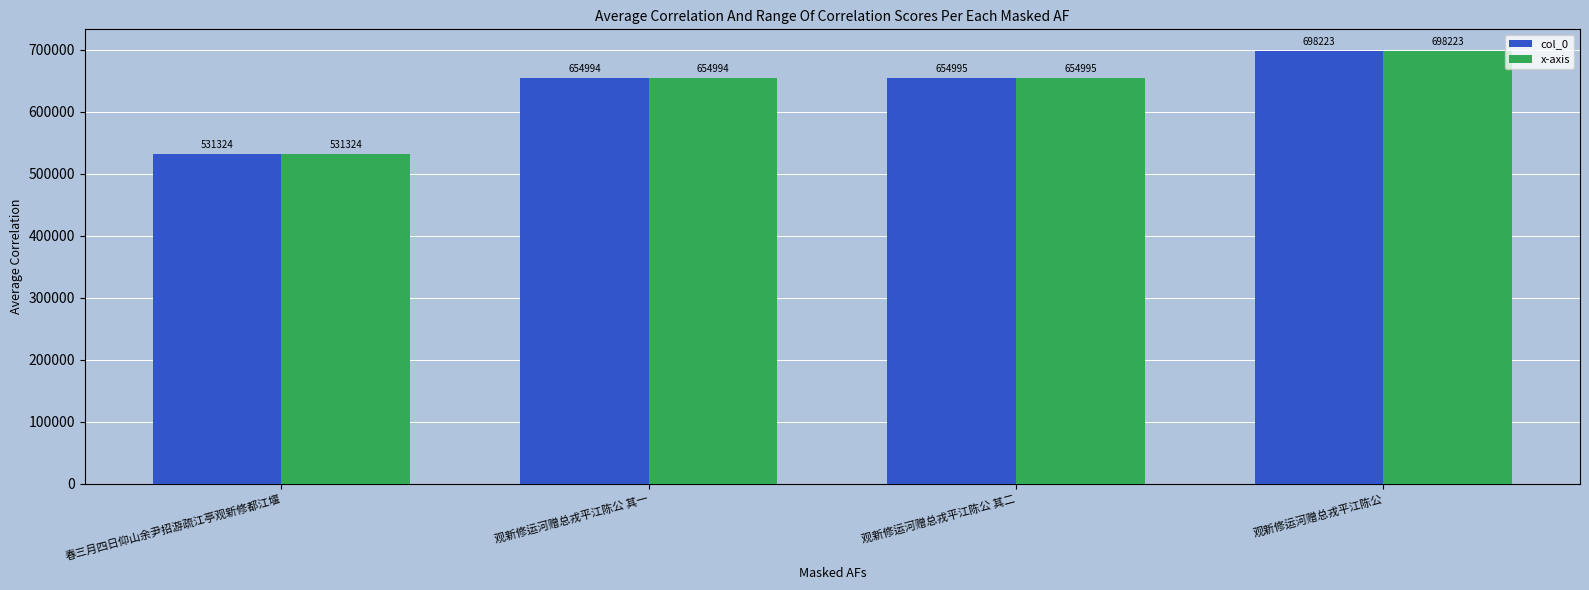

What value does the col_0 series have at 观新修运河赠总戎平江陈公 其二?

654995